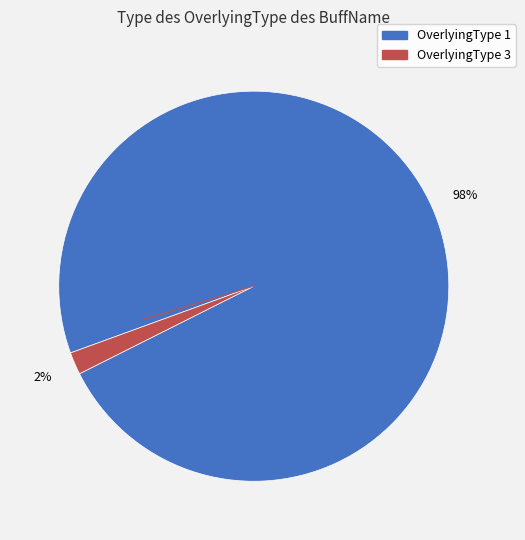

Which slice represents more than half of the pie?

OverlyingType 1